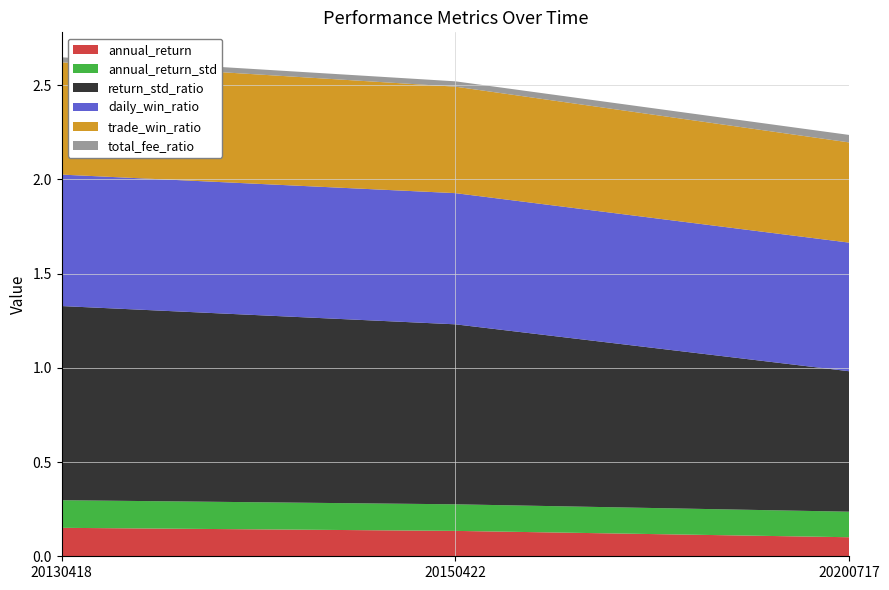

Reading left to right, list all the values displayed in this chart.

annual_return: 20130418=0.2	20150422=0.1	20200717=0.1
annual_return_std: 20130418=0.1	20150422=0.1	20200717=0.1
return_std_ratio: 20130418=1.0	20150422=1.0	20200717=0.7
daily_win_ratio: 20130418=0.7	20150422=0.7	20200717=0.7
trade_win_ratio: 20130418=0.6	20150422=0.6	20200717=0.5
total_fee_ratio: 20130418=0.0	20150422=0.0	20200717=0.0